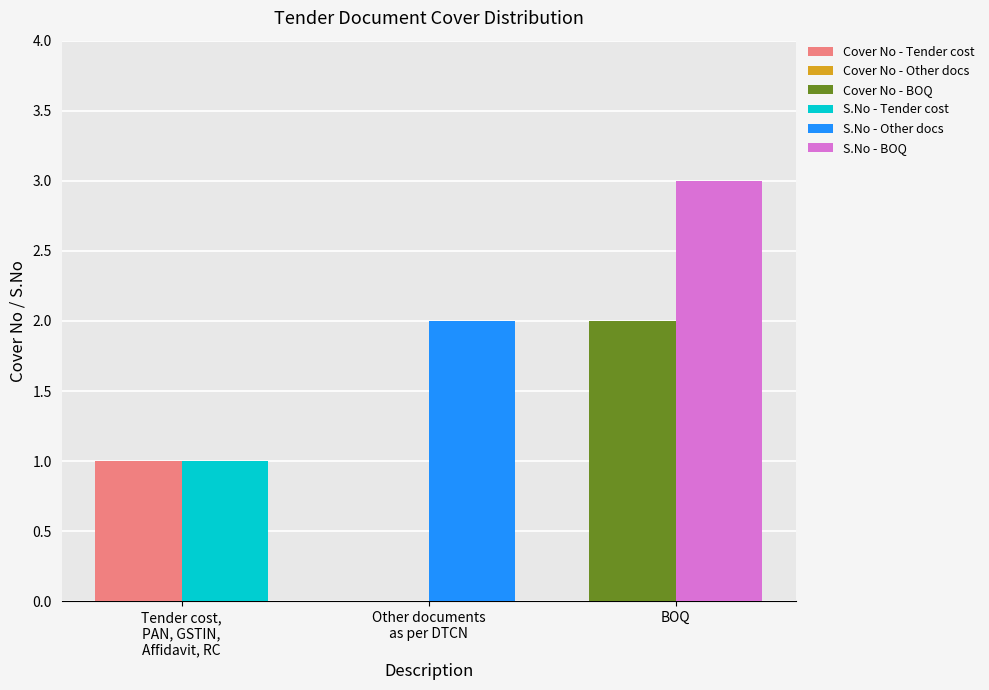

Which label corresponds to the largest value in the chart?

BOQ